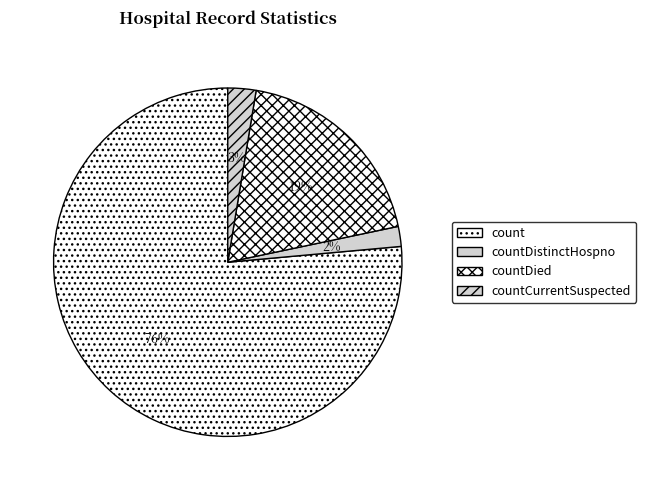

Does any single category account for the majority?

Yes